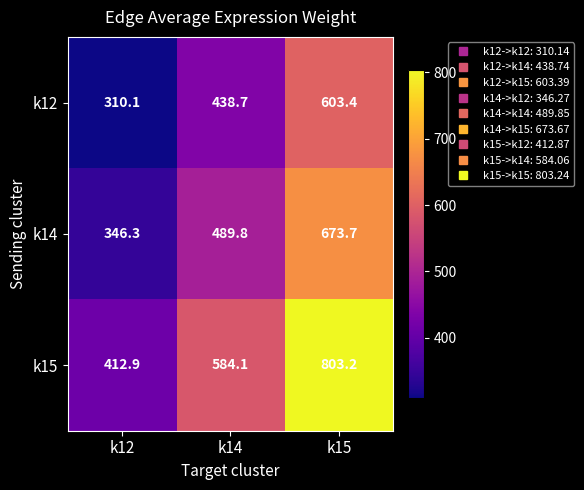

At which category is the sum across all series the highest?

k15